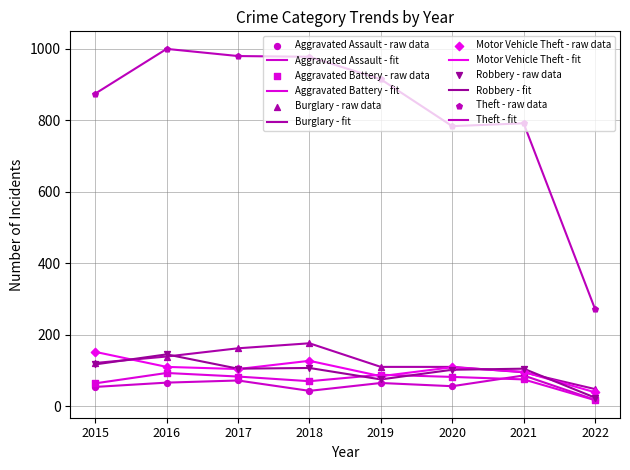

Which series has the largest total across all categories?

Theft - fit